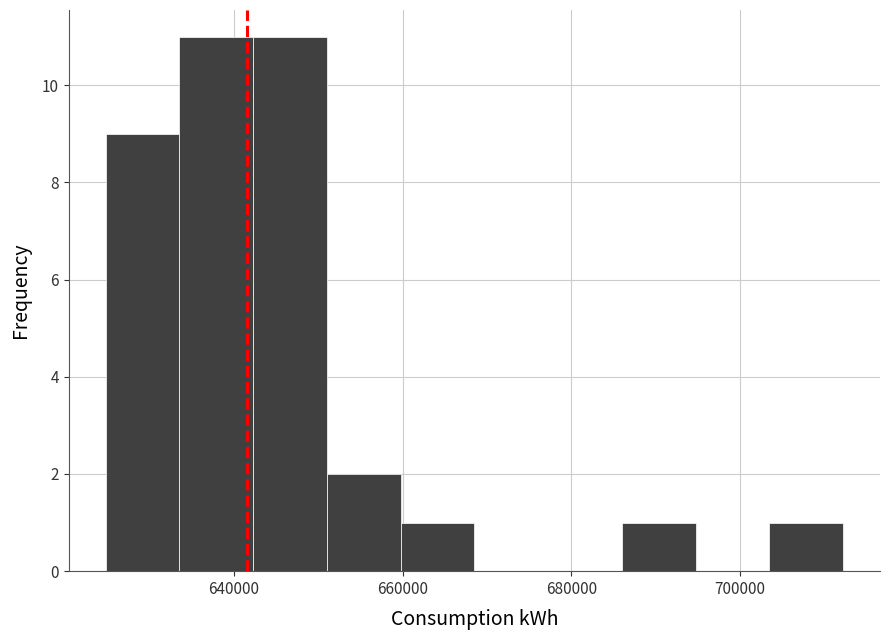

Reading left to right, list every bar in this chart as the range it spans on the x-axis followed by its height. Neither the bar edges nor the heights are printed on the chart, so give them approximately, as read against the axes.

624000 to 634000: 9
634000 to 642000: 11
642000 to 652000: 11
652000 to 660000: 2
660000 to 668000: 1
668000 to 678000: 0
678000 to 686000: 0
686000 to 694000: 1
694000 to 704000: 0
704000 to 712000: 1